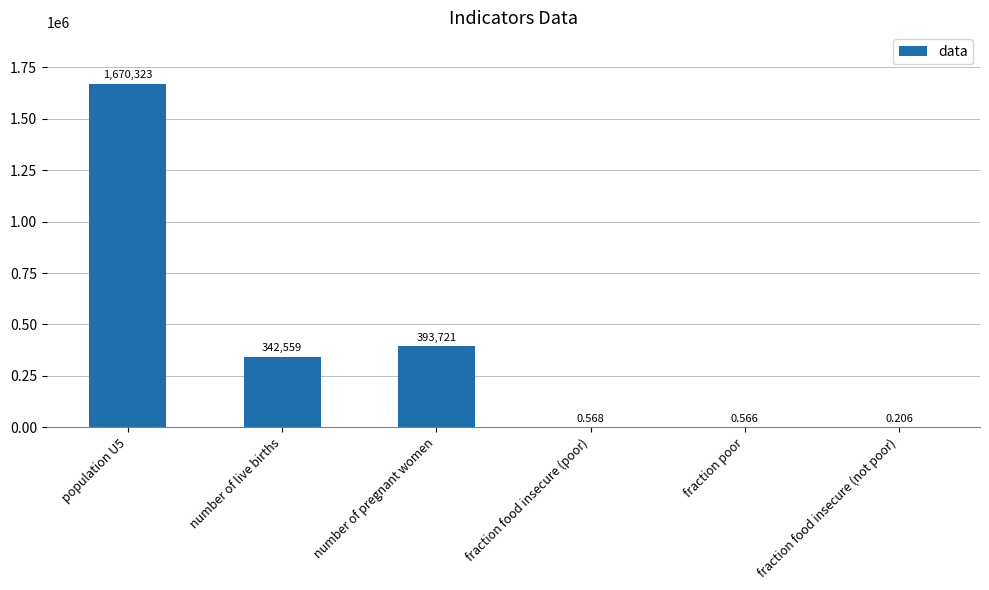

Between fraction food insecure (poor) and fraction food insecure (not poor), which is larger?

fraction food insecure (poor)